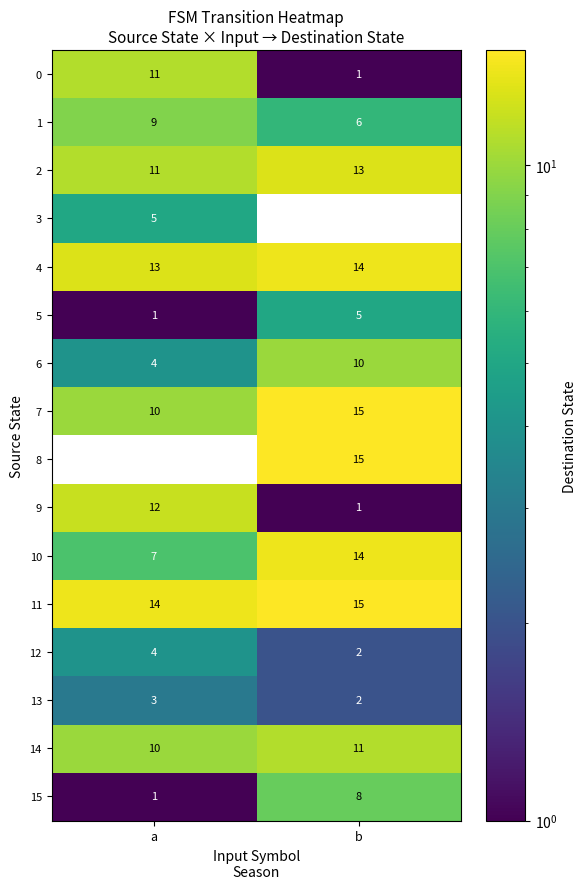

What is the minimum value for 2?

11